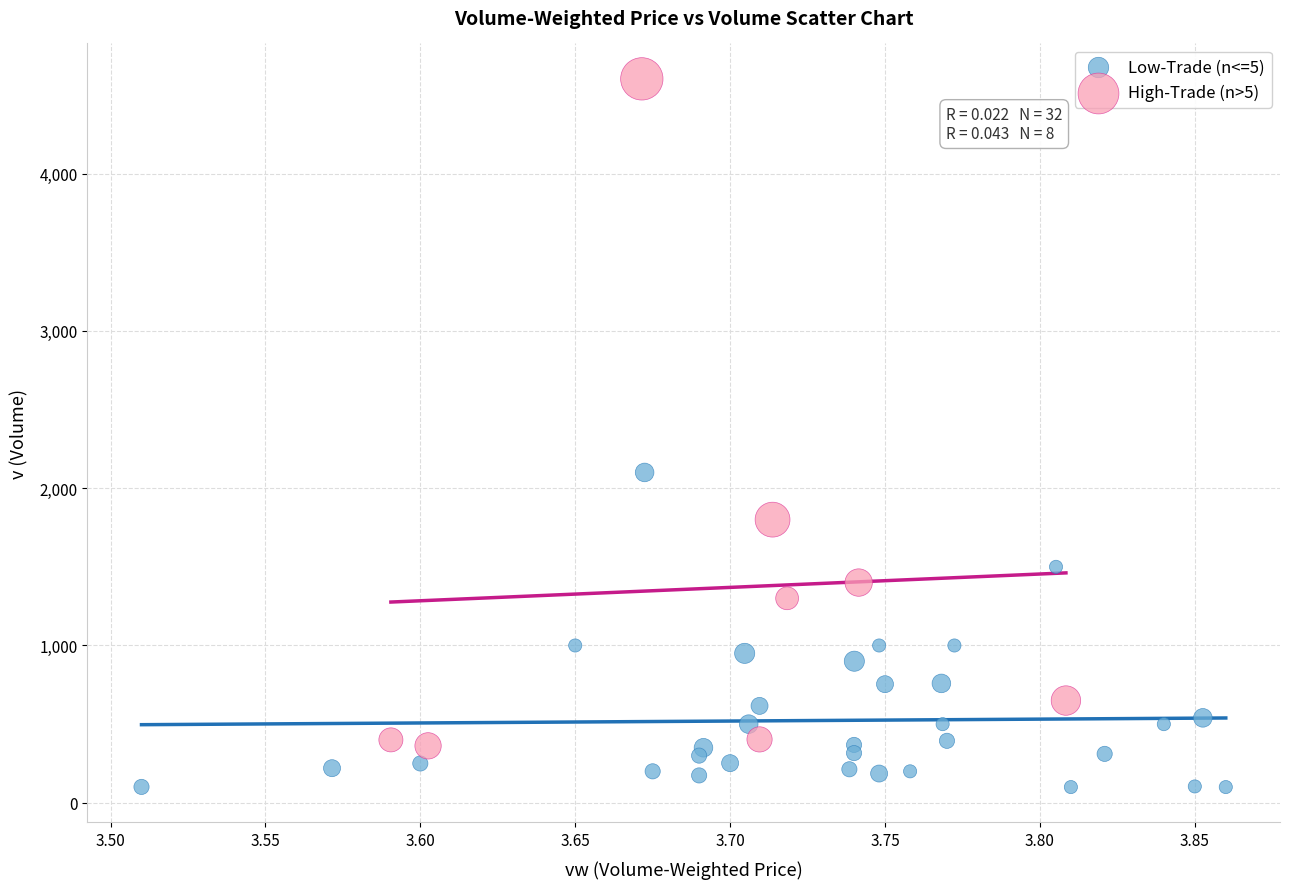

Which series contains the highest Y value?

High-Trade (n>5)